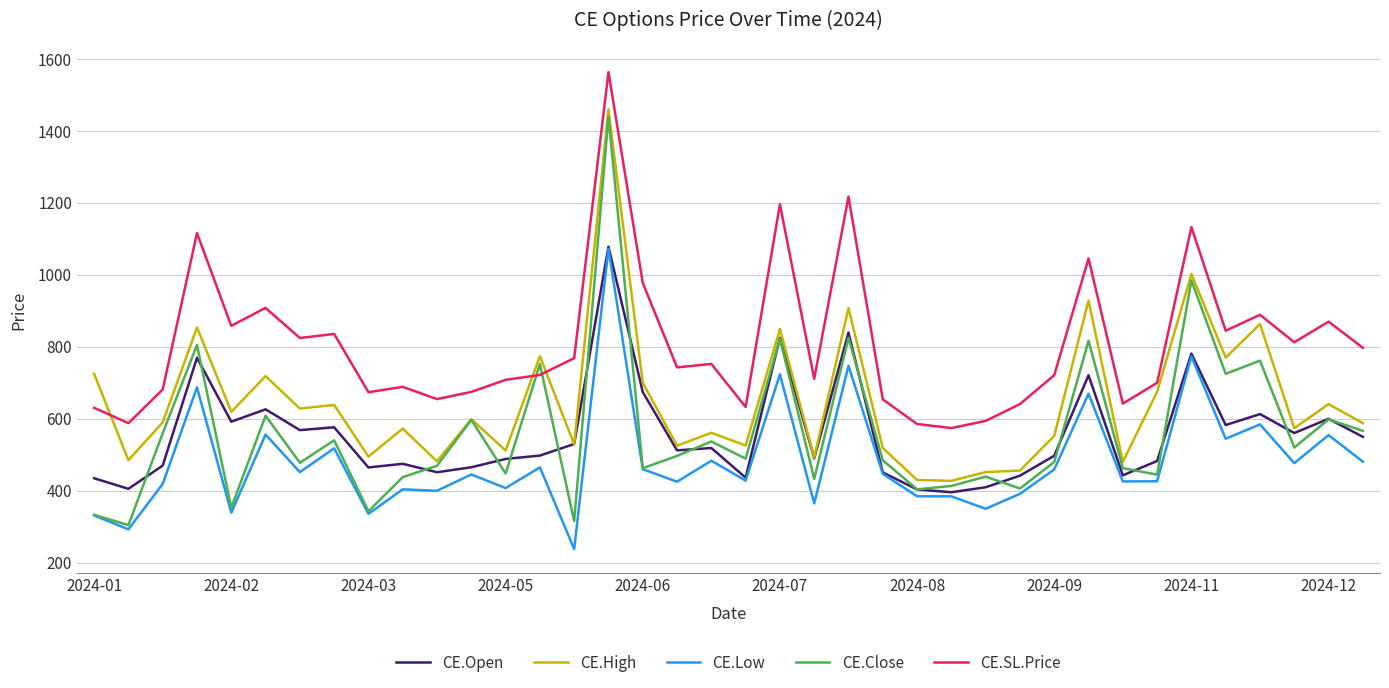

Which series has the largest range (max minus min)?

CE.Close